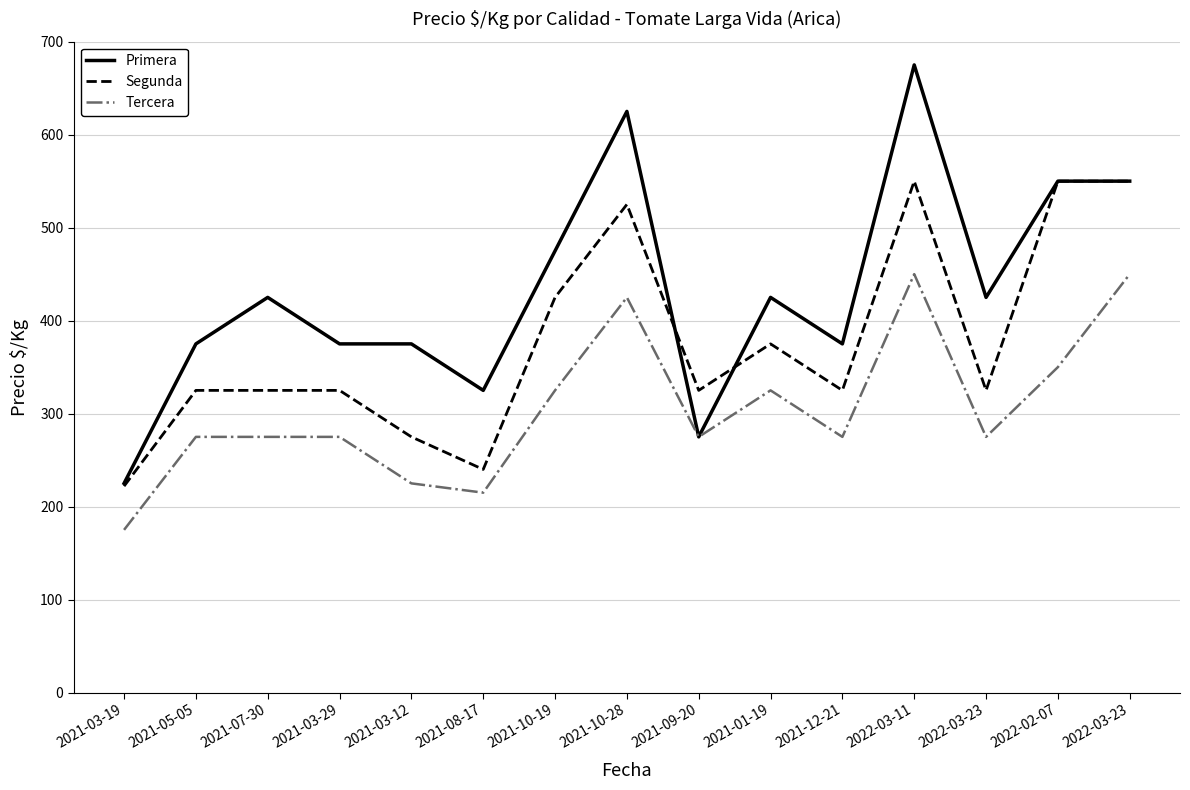

Reading right to left, what are all the values shown in this chart?

Primera: 2022-03-23=550	2022-02-07=550	2022-03-23=425	2022-03-11=675	2021-12-21=375	2021-01-19=425	2021-09-20=275	2021-10-28=625	2021-10-19=475	2021-08-17=325	2021-03-12=375	2021-03-29=375	2021-07-30=425	2021-05-05=375	2021-03-19=225
Segunda: 2022-03-23=550	2022-02-07=550	2022-03-23=325	2022-03-11=550	2021-12-21=325	2021-01-19=375	2021-09-20=325	2021-10-28=525	2021-10-19=425	2021-08-17=240	2021-03-12=275	2021-03-29=325	2021-07-30=325	2021-05-05=325	2021-03-19=222
Tercera: 2022-03-23=450	2022-02-07=350	2022-03-23=275	2022-03-11=450	2021-12-21=275	2021-01-19=325	2021-09-20=275	2021-10-28=425	2021-10-19=325	2021-08-17=215	2021-03-12=225	2021-03-29=275	2021-07-30=275	2021-05-05=275	2021-03-19=175